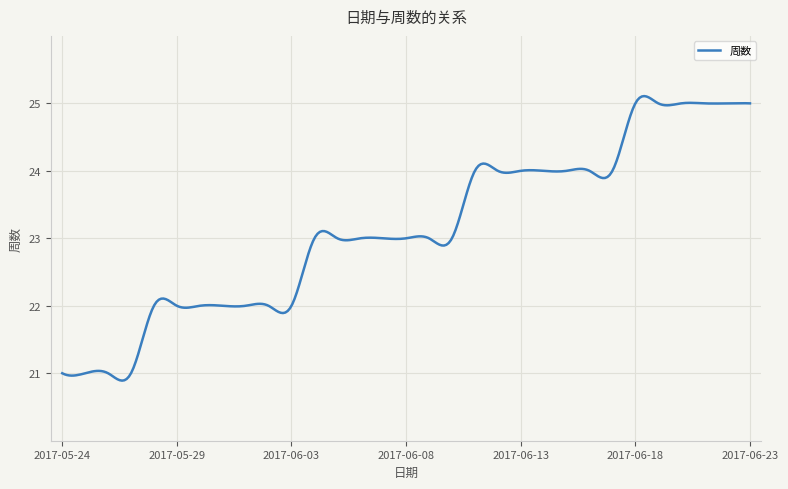

What is the greatest value displayed?

25.1